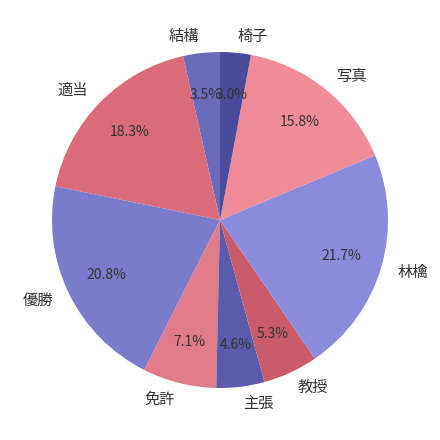

Which category has the smallest portion of the pie?

椅子